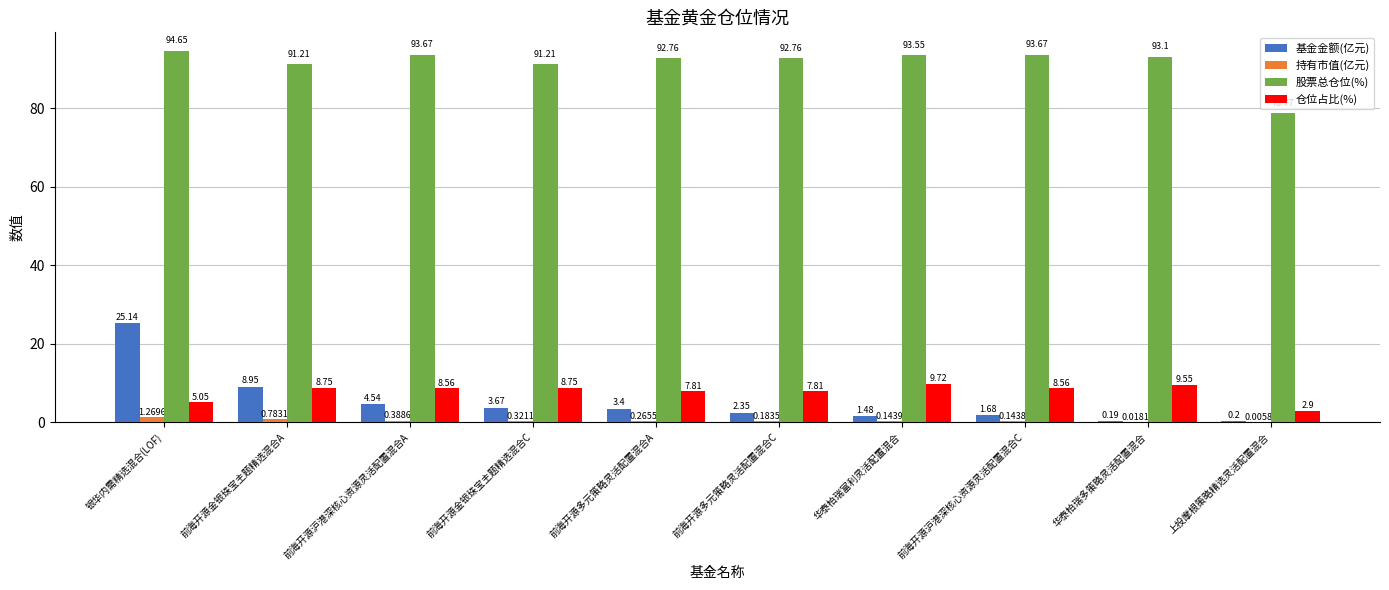

True or false: 仓位占比(%) has a value of 3.1 at 华泰柏瑞富利灵活配置混合.

False